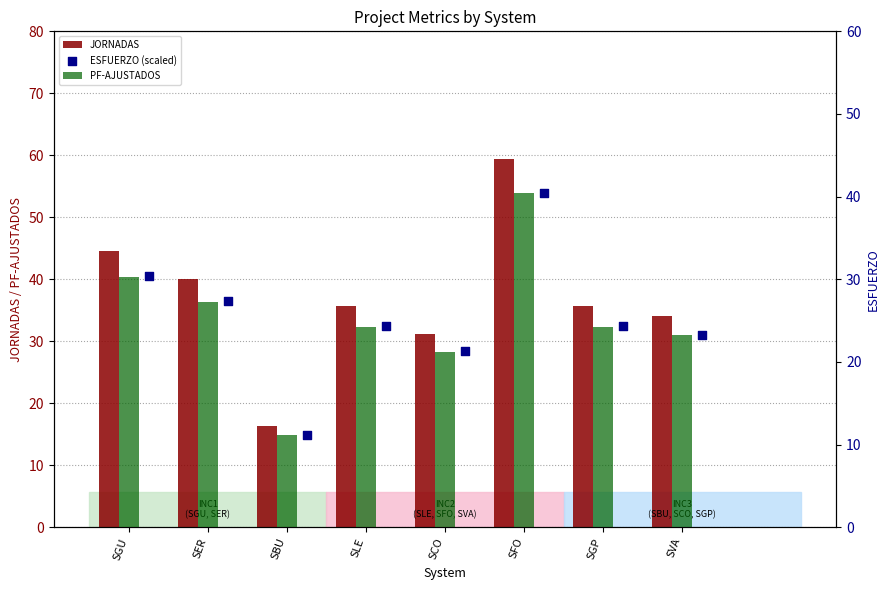

Is the value of ESFUERZO (scaled) at SGU greater than the value of PF-AJUSTADOS at SBU?

Yes